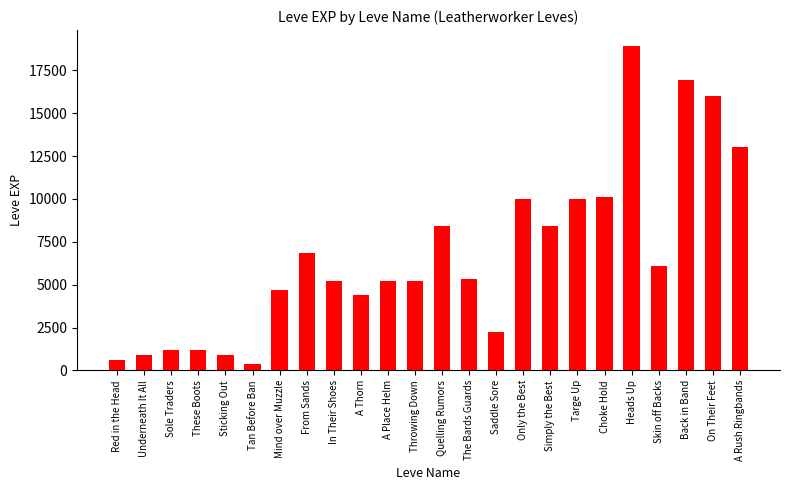

What is the difference between the values at Quelling Rumors and Choke Hold?

1670